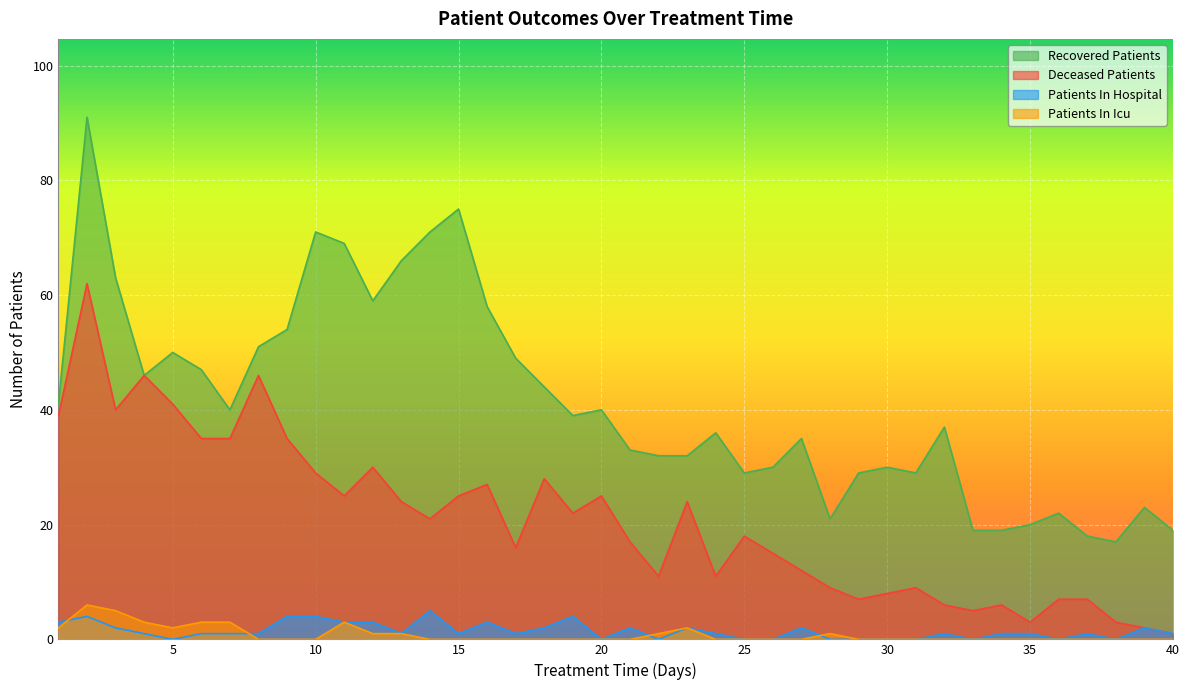

Reading left to right, extract all data points from this chart.

recovered_patients: 41	91	63	46	50	47	40	51	54	71	69	59	66	71	75	58	49	44	39	40	33	32	32	36	29	30	35	21	29	30	29	37	19	19	20	22	18	17	23	19
deceased_patients: 39	62	40	46	41	35	35	46	35	29	25	30	24	21	25	27	16	28	22	25	17	11	24	11	18	15	12	9	7	8	9	6	5	6	3	7	7	3	2	1
patients_in_hospital: 3	4	2	1	0	1	1	1	4	4	3	3	1	5	1	3	1	2	4	0	2	0	2	1	0	0	2	0	0	0	0	1	0	1	1	0	1	0	2	1
patients_in_icu: 2	6	5	3	2	3	3	0	0	0	3	1	1	0	0	0	0	0	0	0	0	1	2	0	0	0	0	1	0	0	0	0	0	0	0	0	0	0	0	0